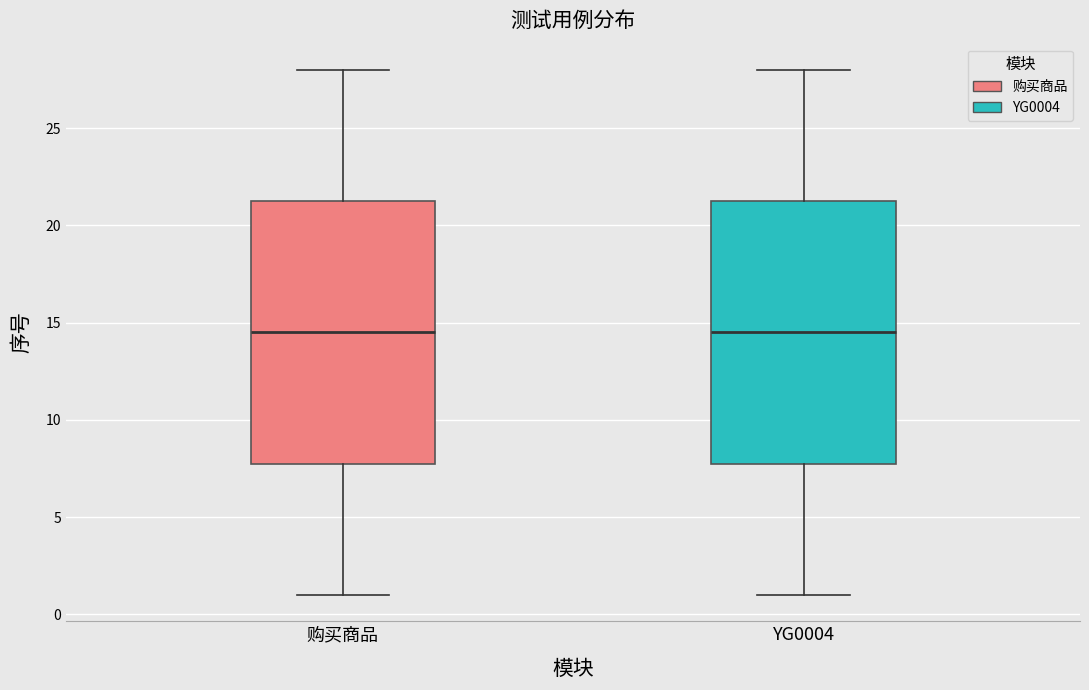

Reading left to right, transcribe this box plot: for each box, give where its median line is, the range the box spans, and where its two whiskers end, as read against the y-axis. The values are not printed on the chart, so give them approximately, as read against the axis.

购买商品: median 14.5, box 8.0 to 21.5, whiskers 1.0 to 28.0
YG0004: median 14.5, box 8.0 to 21.5, whiskers 1.0 to 28.0